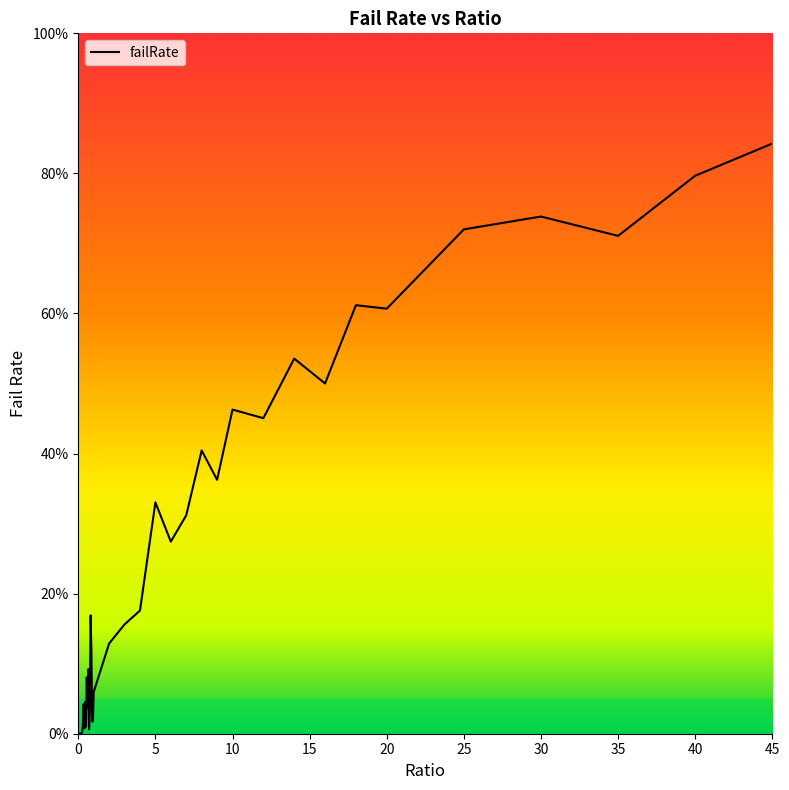

What is the maximum value shown in the chart?

0.8